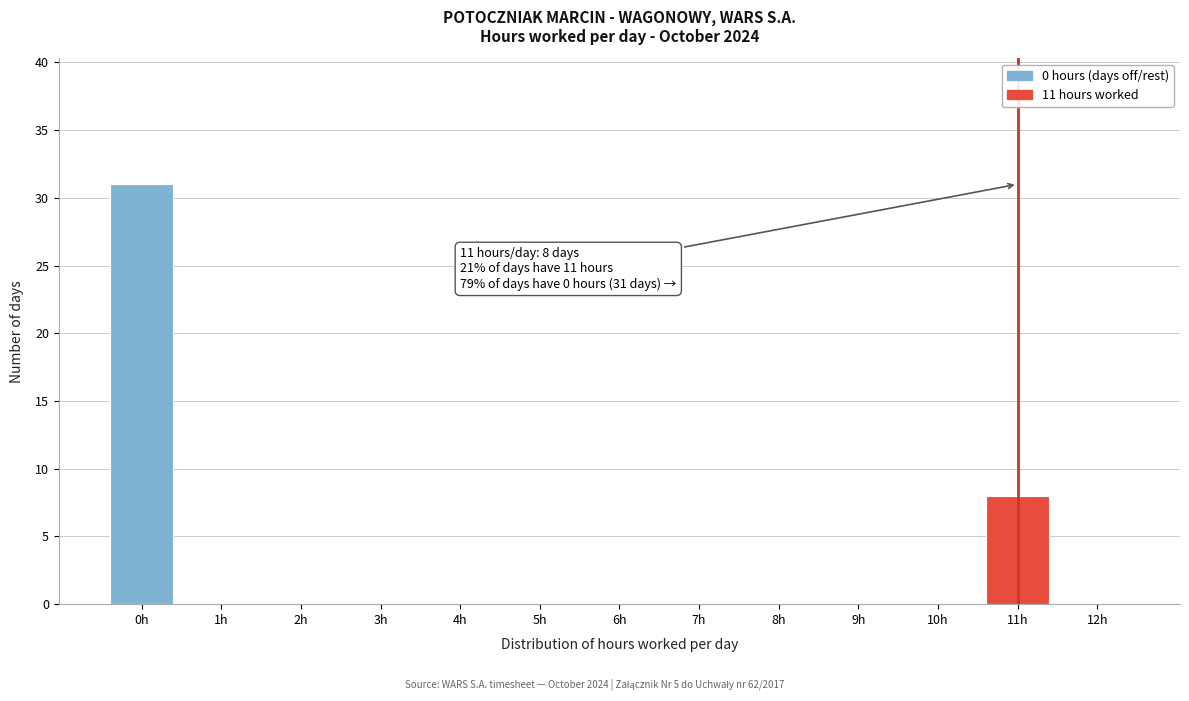

Which range on the x-axis has the tallest bar?

-0.5 to 0.5